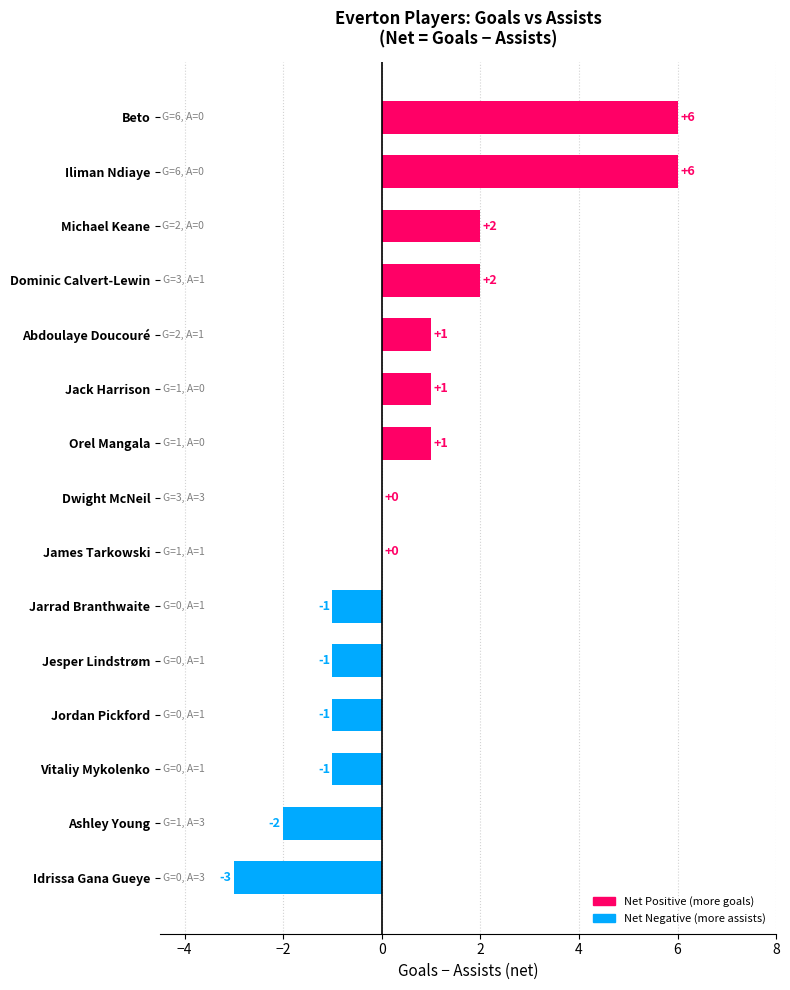

What is the maximum value shown in the chart?

6